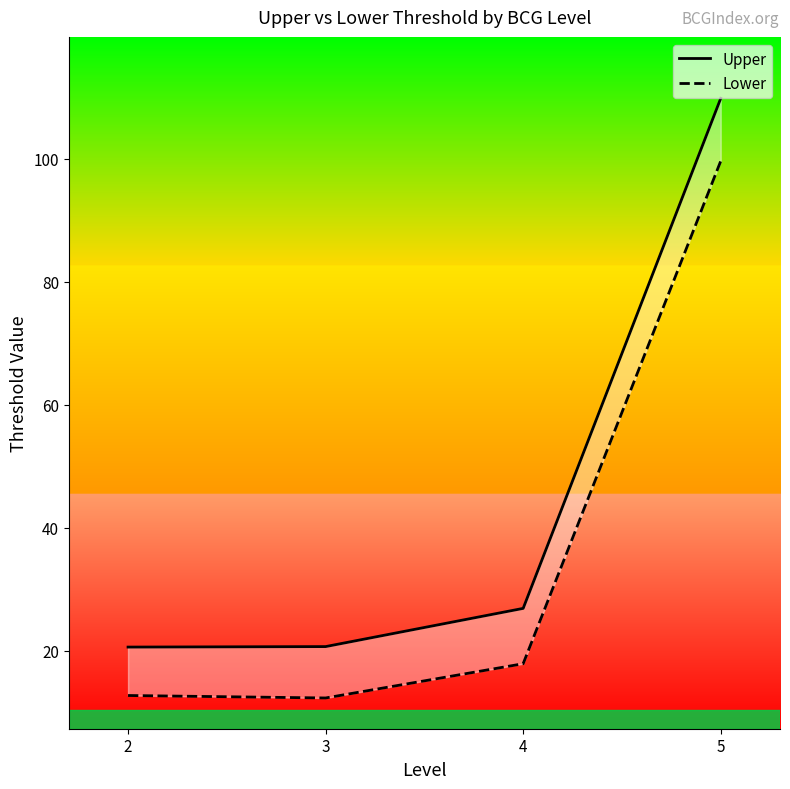

How many data points does each series have?

4